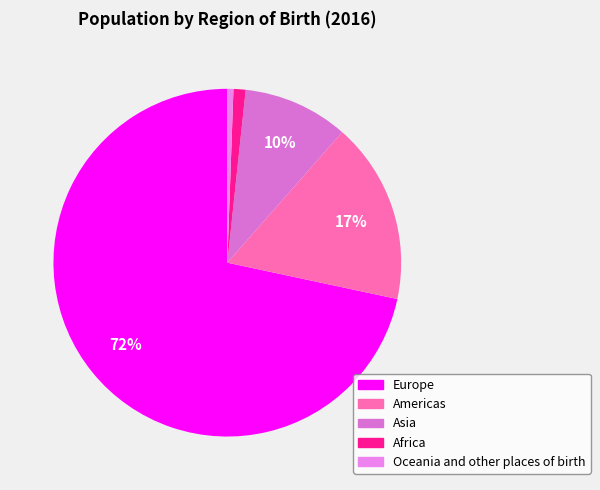

To the nearest percent, what is the combined percentage of Americas and Africa?

18%